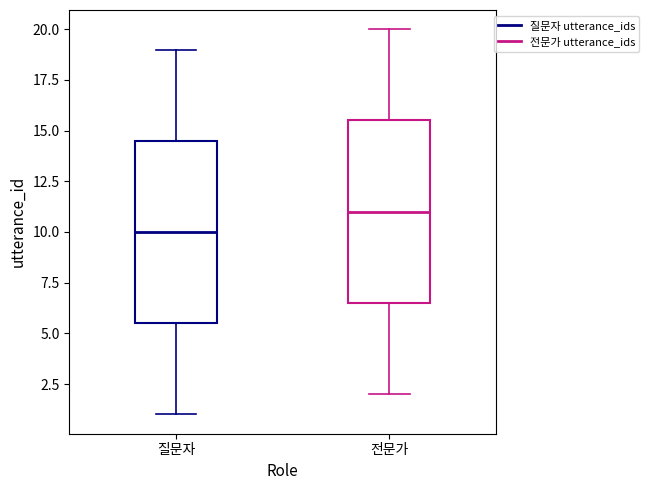

Reading left to right, transcribe this box plot: for each box, give where its median line is, the range the box spans, and where its two whiskers end, as read against the y-axis. The values are not printed on the chart, so give them approximately, as read against the axis.

질문자: median 10.0, box 5.5 to 14.5, whiskers 1.0 to 19.0
전문가: median 11.0, box 6.5 to 15.5, whiskers 2.0 to 20.0